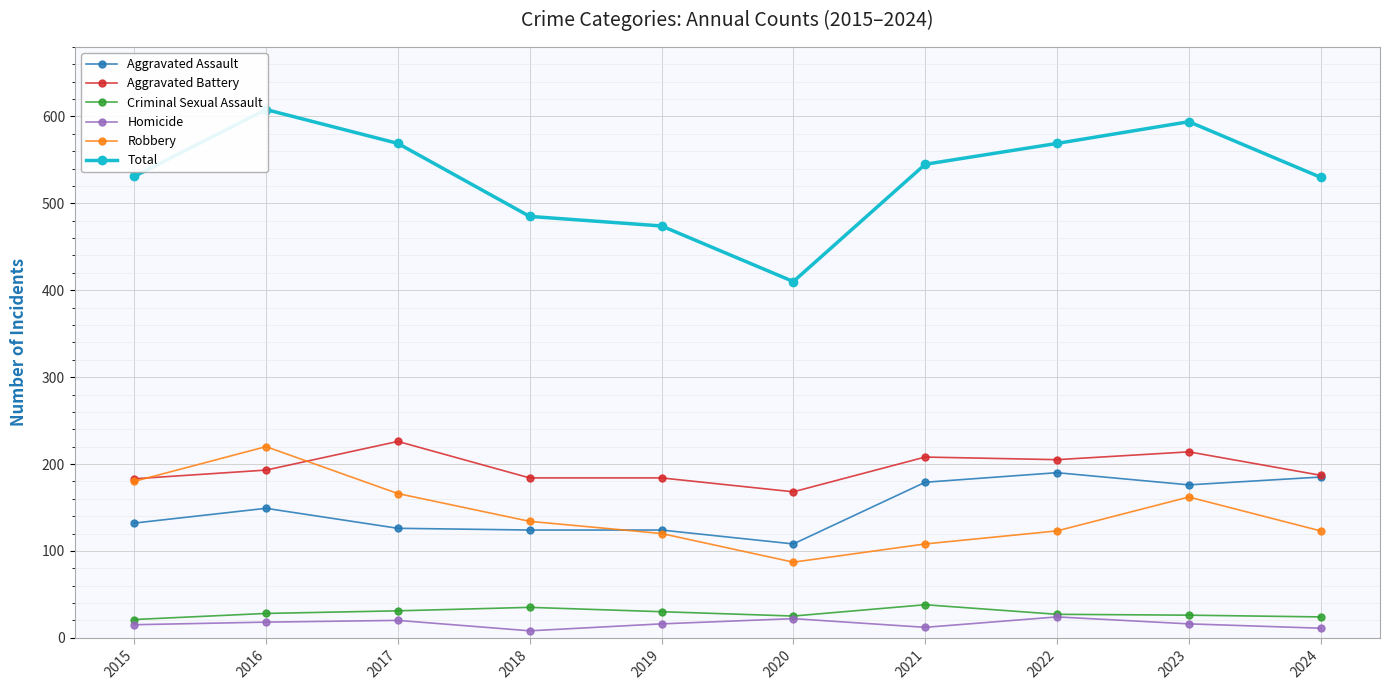

How many lines are shown in the chart?

6